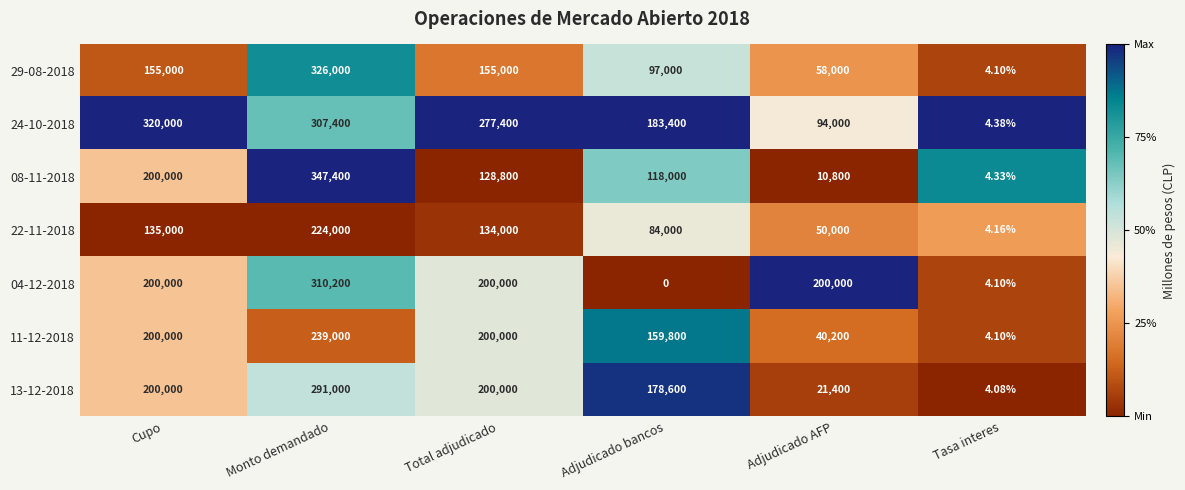

At which label is 22-11-2018 closest to 112002?

Total adjudicado